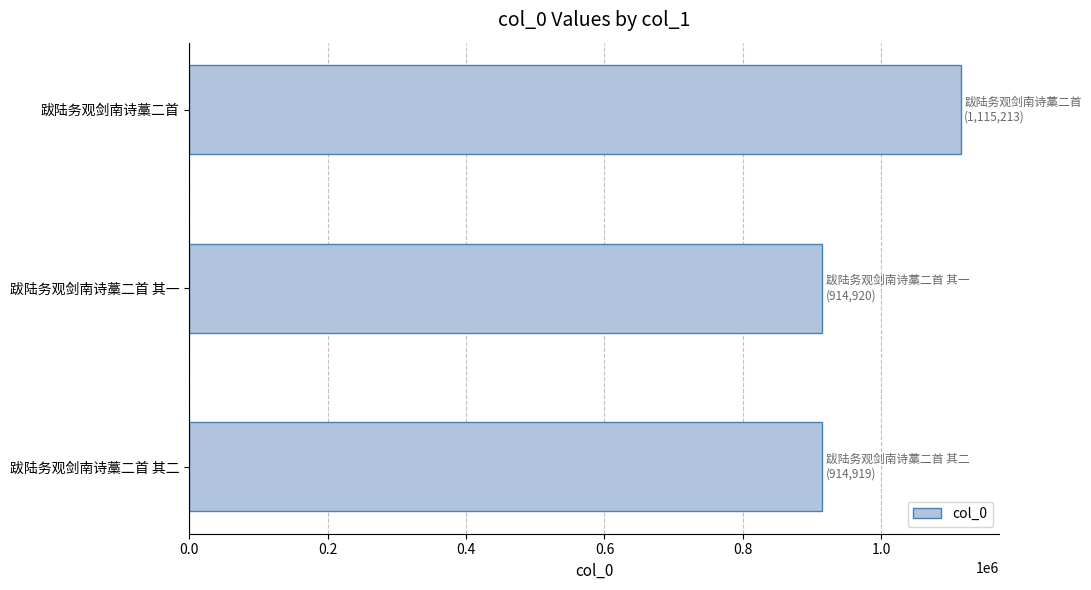

What is the average value?

981684